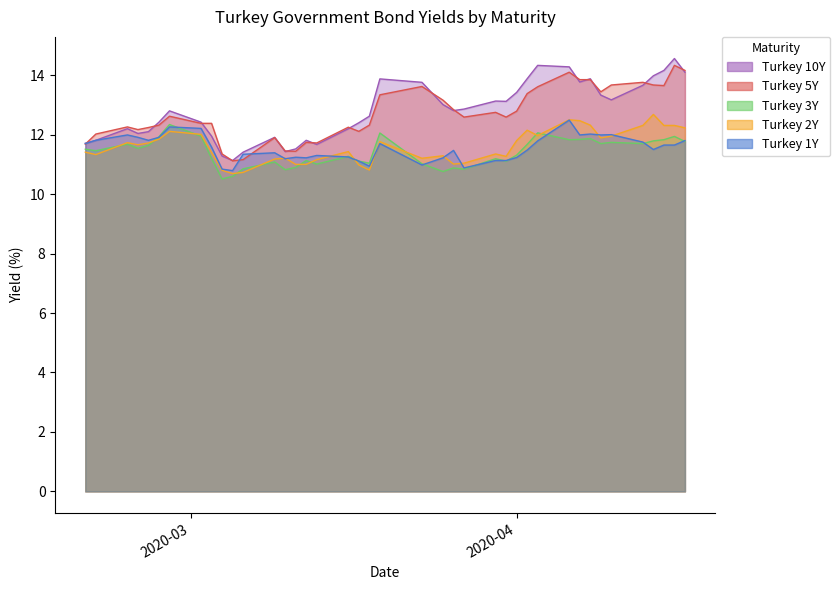

Reading left to right, transcribe all the data shown in this chart.

Turkey 1Y: 11.7	11.8	12.0	11.9	11.8	11.9	12.3	12.2	11.6	10.8	10.8	11.3	11.4	11.2	11.2	11.2	11.3	11.2	11.1	10.9	11.7	11.0	11.2	11.5	10.9	11.1	11.1	11.2	11.5	11.8	12.5	12.0	12.0	12.0	12.0	11.8	11.5	11.7	11.7	11.8
Turkey 2Y: 11.4	11.3	11.7	11.7	11.7	11.8	12.1	12.0	11.4	10.8	10.7	10.7	11.2	11.2	11.0	11.0	11.2	11.4	11.0	10.8	11.8	11.2	11.3	11.0	11.0	11.3	11.3	11.8	12.2	12.0	12.5	12.5	12.3	11.9	11.9	12.3	12.7	12.3	12.3	12.2
Turkey 3Y: 11.5	11.5	11.7	11.5	11.6	11.9	12.3	11.9	11.2	10.5	10.6	10.8	11.1	10.8	10.9	11.1	11.0	11.3	11.1	11.0	12.1	11.0	10.8	10.9	10.8	11.2	11.1	11.3	11.7	12.1	11.8	11.8	11.9	11.7	11.7	11.7	11.8	11.8	11.9	11.8
Turkey 5Y: 11.7	12.0	12.3	12.2	12.2	12.3	12.6	12.4	12.4	11.3	11.1	11.2	11.9	11.4	11.4	11.7	11.7	12.2	12.1	12.3	13.3	13.6	13.2	12.8	12.6	12.8	12.6	12.8	13.4	13.6	14.1	13.8	13.8	13.4	13.7	13.8	13.7	13.7	14.3	14.2
Turkey 10Y: 11.7	11.8	12.2	12.0	12.1	12.4	12.8	12.4	11.9	11.3	11.1	11.4	11.9	11.4	11.5	11.8	11.7	12.2	12.4	12.6	13.9	13.8	13.0	12.8	12.9	13.1	13.1	13.4	13.9	14.3	14.3	13.8	13.9	13.3	13.2	13.7	14.0	14.2	14.6	14.1